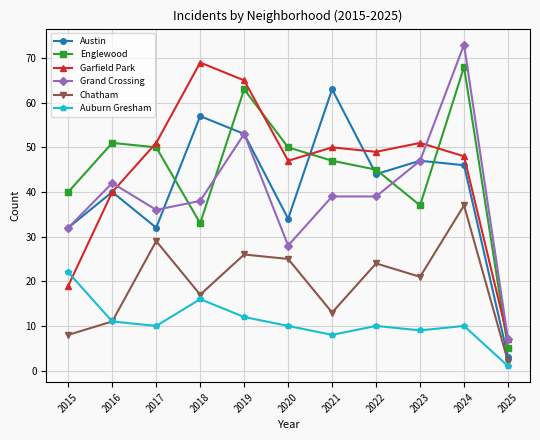

The value of Grand Crossing at 2017 is 36. True or false?

True